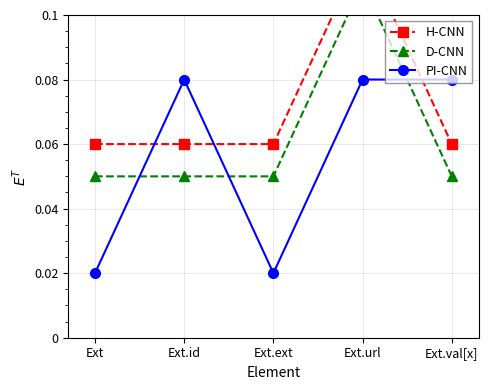

Reading left to right, list all the values displayed in this chart.

H-CNN: 0.1	0.1	0.1	0.1	0.1
D-CNN: 0.1	0.1	0.1	0.1	0.1
PI-CNN: 0.0	0.1	0.0	0.1	0.1